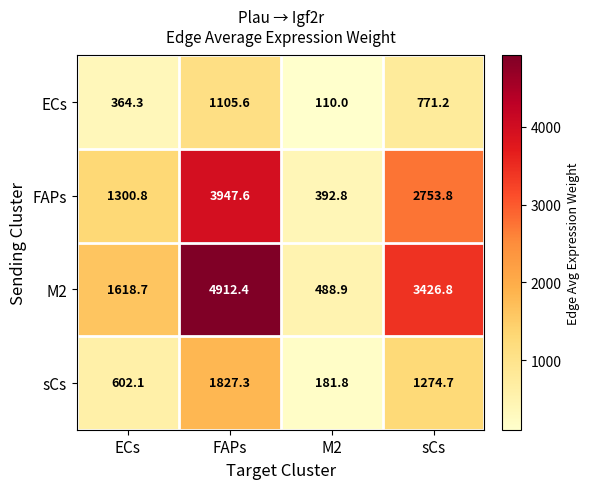

What is the difference between the second highest and second lowest values in the sCs series?

672.6